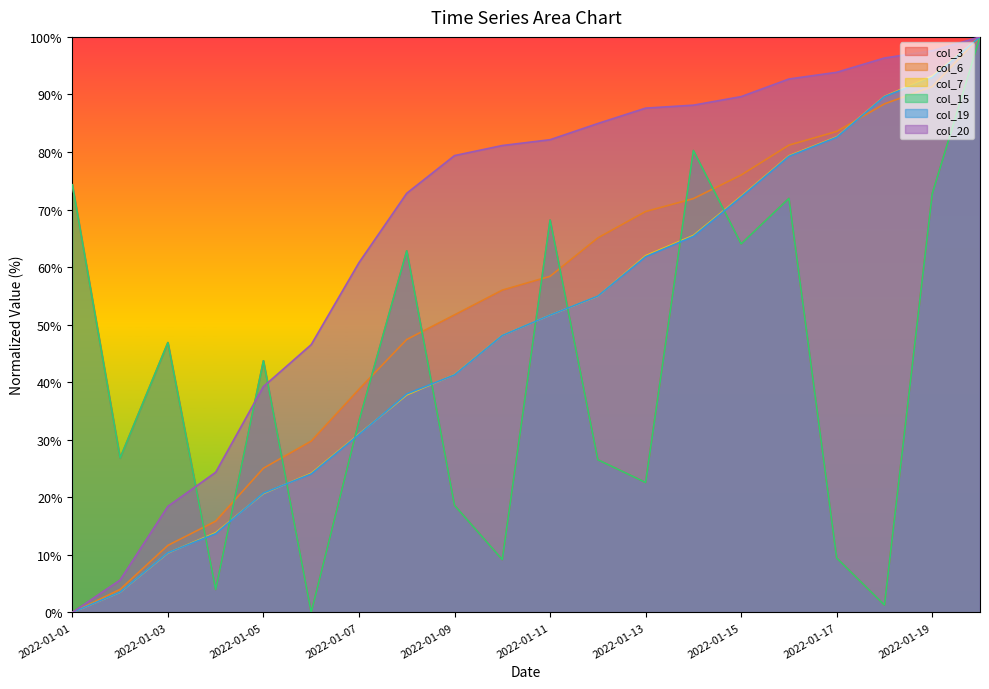

Count the number of categories in the chart.

20